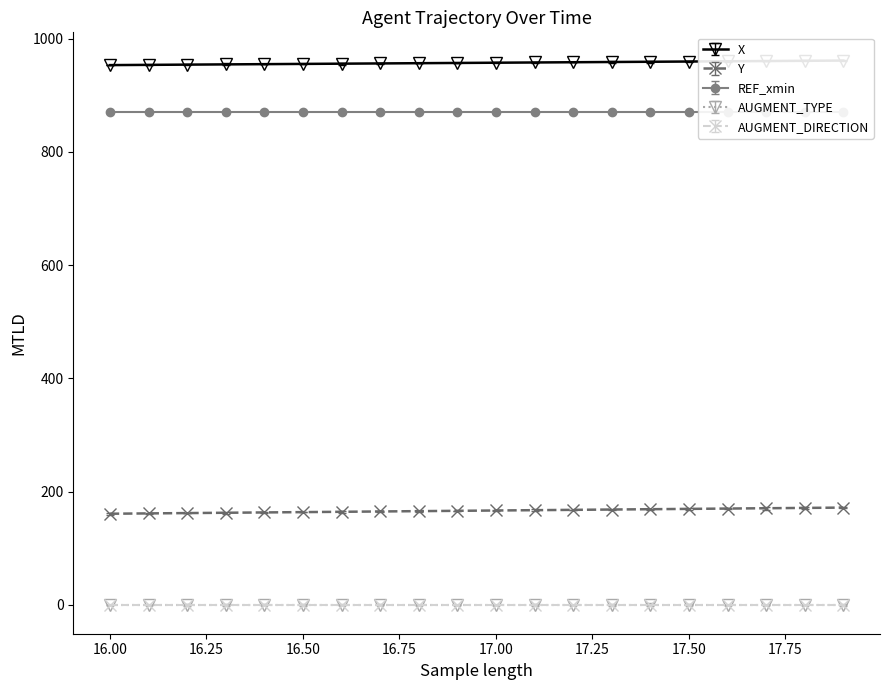

Reading left to right, extract all data points from this chart.

X: 953.3	953.7	954.1	954.6	955.0	955.4	955.8	956.2	956.7	957.1	957.5	957.9	958.4	958.8	959.2	959.6	960.0	960.5	960.9	961.3
Y: 161.0	161.6	162.2	162.7	163.3	163.9	164.4	165.0	165.6	166.2	166.7	167.3	167.9	168.4	169.0	169.6	170.1	170.7	171.3	171.9
REF_xmin: 870.0	870.0	870.0	870.0	870.0	870.0	870.0	870.0	870.0	870.0	870.0	870.0	870.0	870.0	870.0	870.0	870.0	870.0	870.0	870.0
AUGMENT_TYPE: 0.0	0.0	0.0	0.0	0.0	0.0	0.0	0.0	0.0	0.0	0.0	0.0	0.0	0.0	0.0	0.0	0.0	0.0	0.0	0.0
AUGMENT_DIRECTION: 0.0	0.0	0.0	0.0	0.0	0.0	0.0	0.0	0.0	0.0	0.0	0.0	0.0	0.0	0.0	0.0	0.0	0.0	0.0	0.0